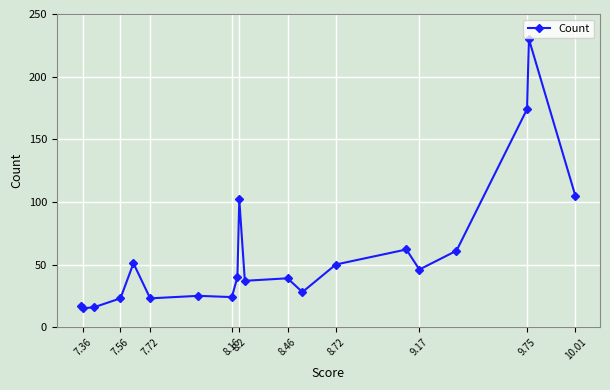

Reading left to right, extract all data points from this chart.

17	15	16	23	51	23	25	24	40	102	37	39	28	50	62	46	61	174	230	105